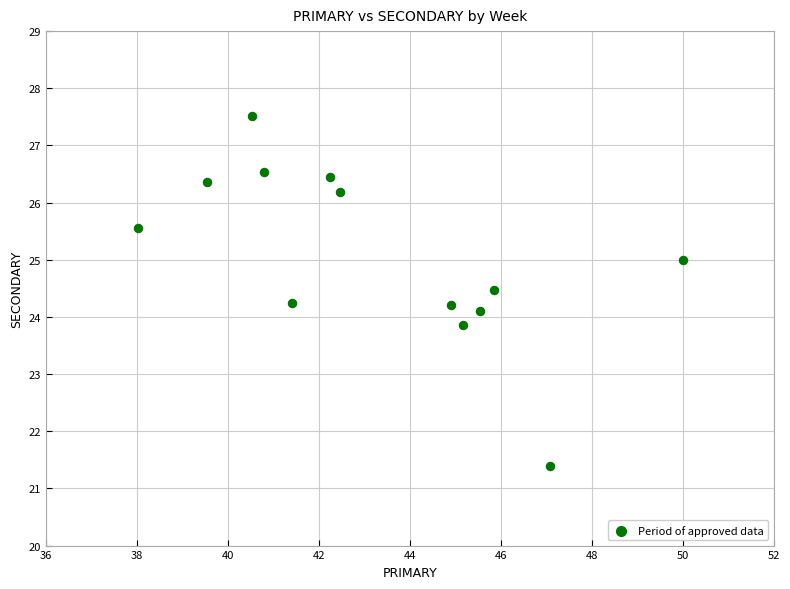

What is the range of Y values (max minus min)?

6.1